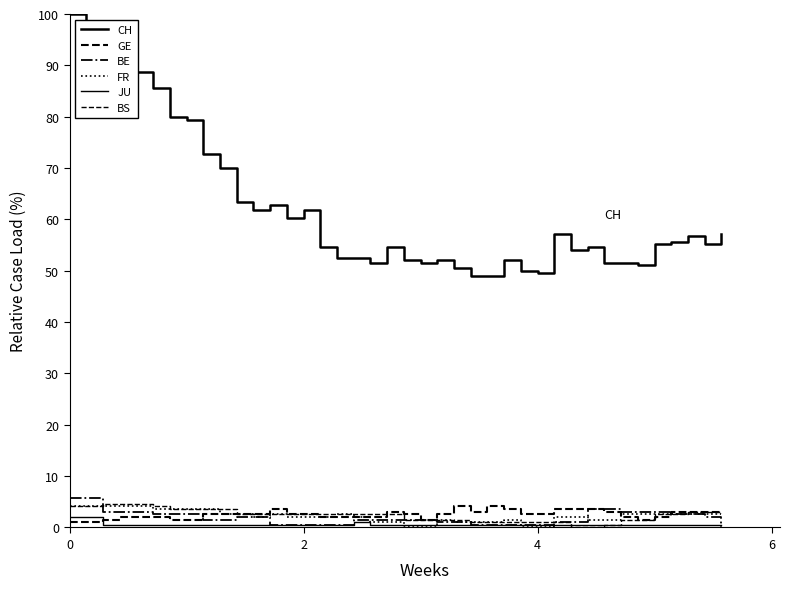

What is the highest value of the BE series?

5.7